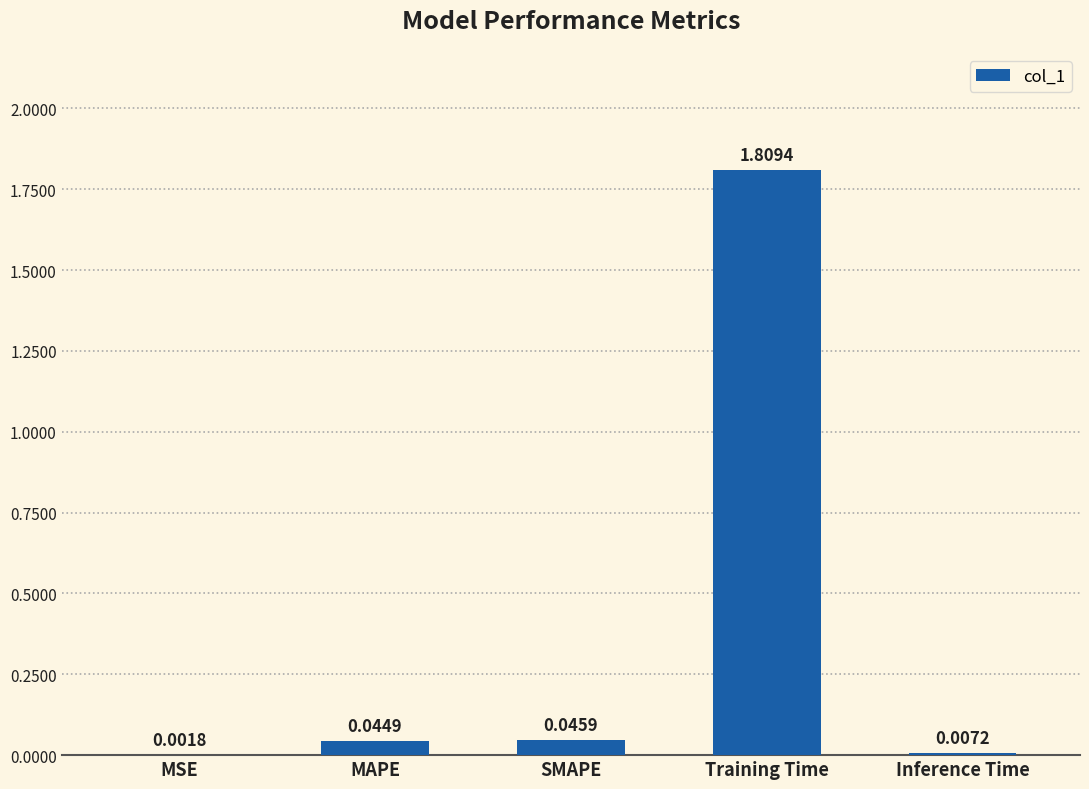

Are the bars horizontal?

No